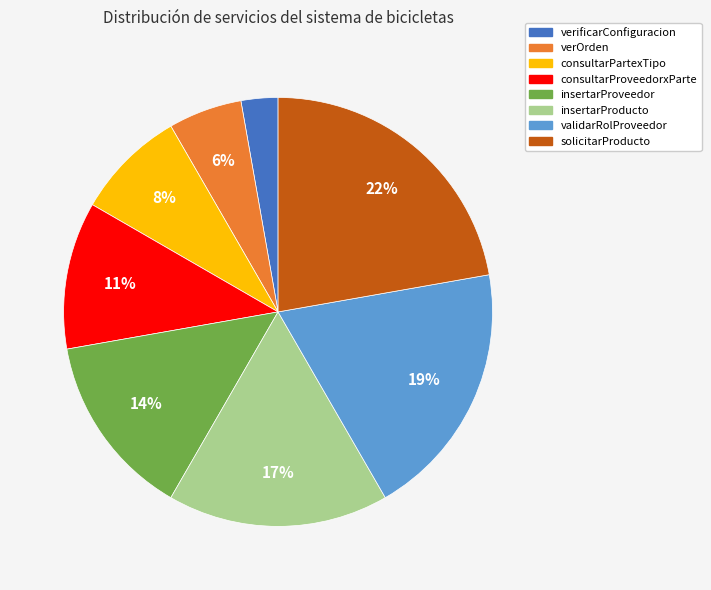

To the nearest percent, what percentage of the pie is solicitarProducto?

22%